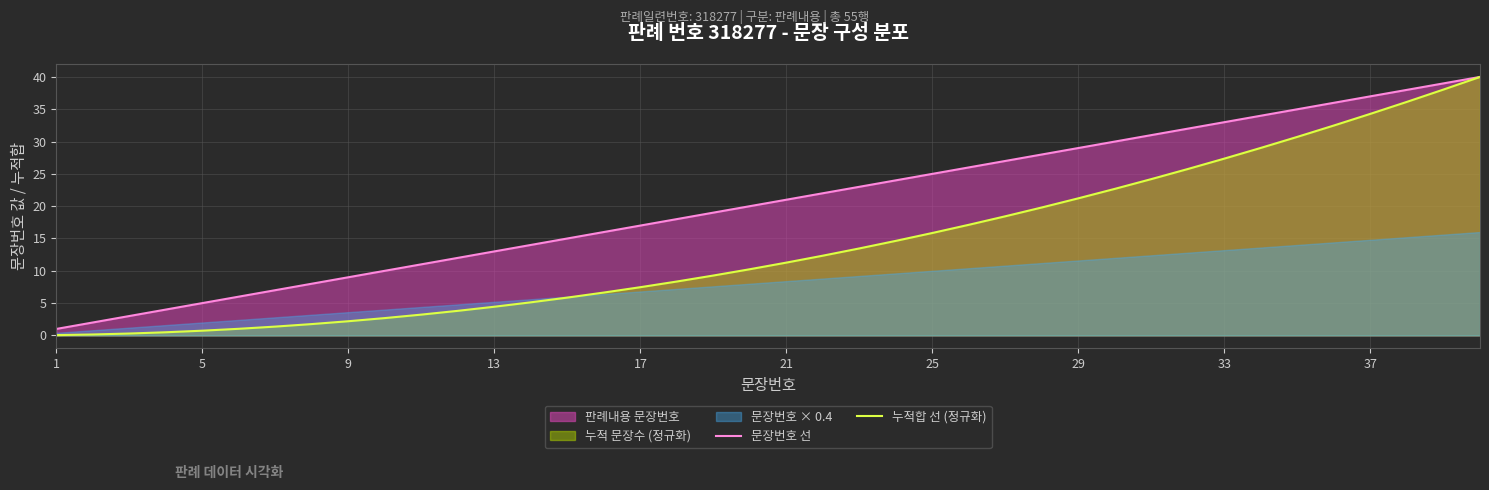

How many lines are shown in the chart?

2